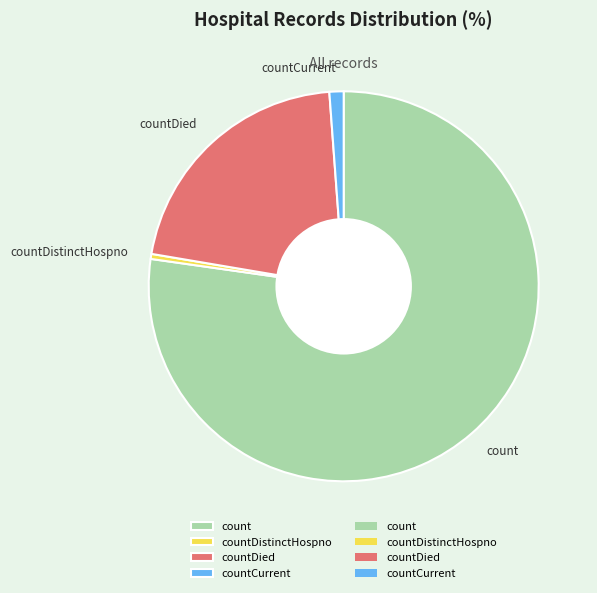

Is there any slice that represents more than half of the pie?

Yes